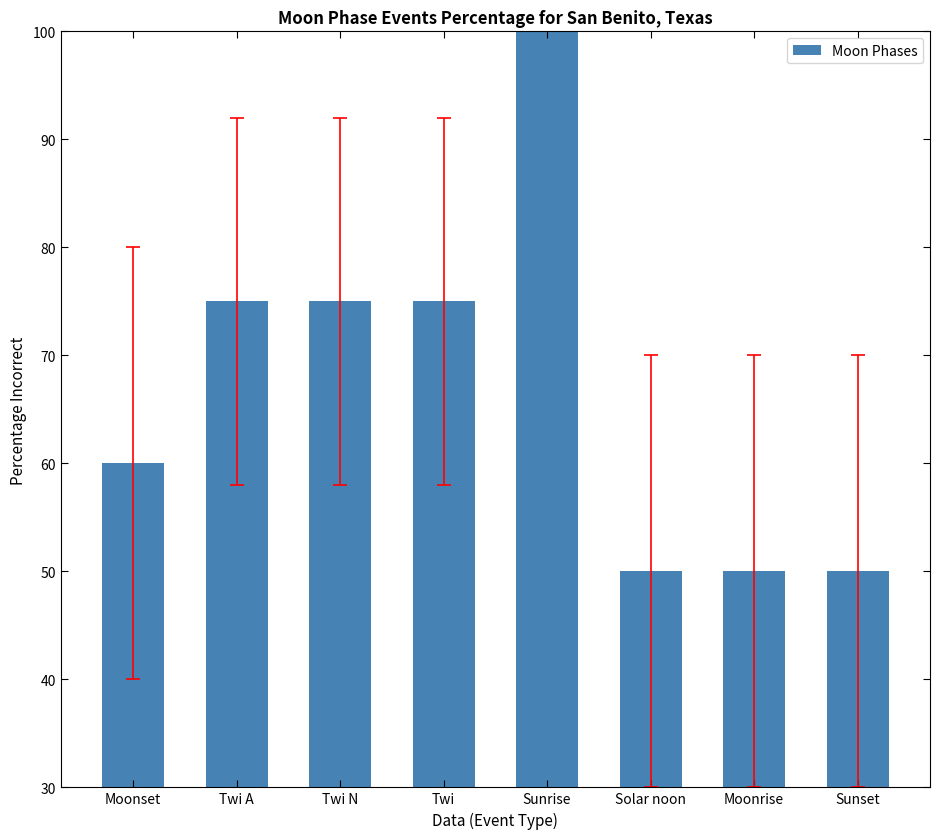

Between Twi and Solar noon, which is larger?

Twi